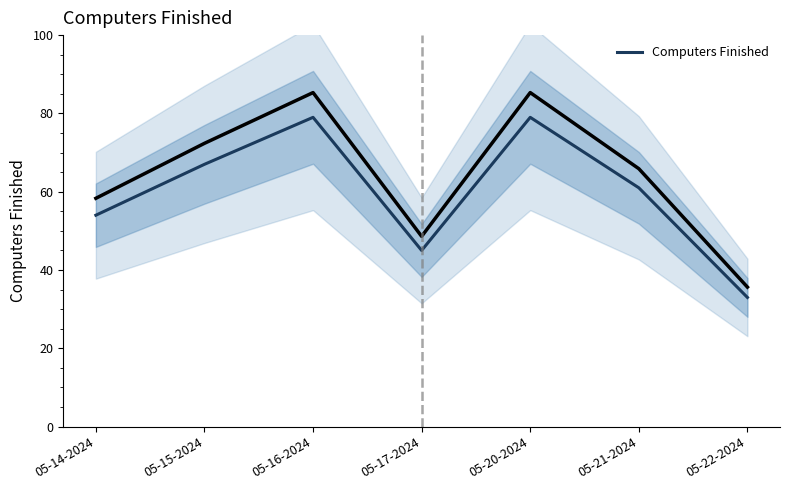

Is this an area chart (filled region under the line)?

No